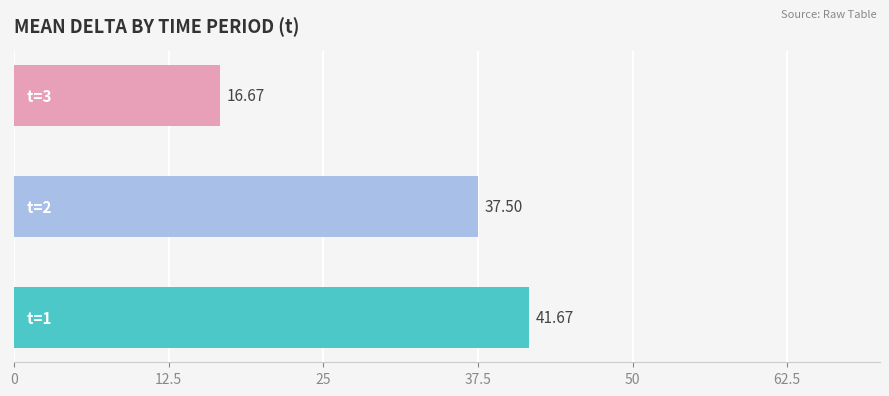

What is the average value?

31.9